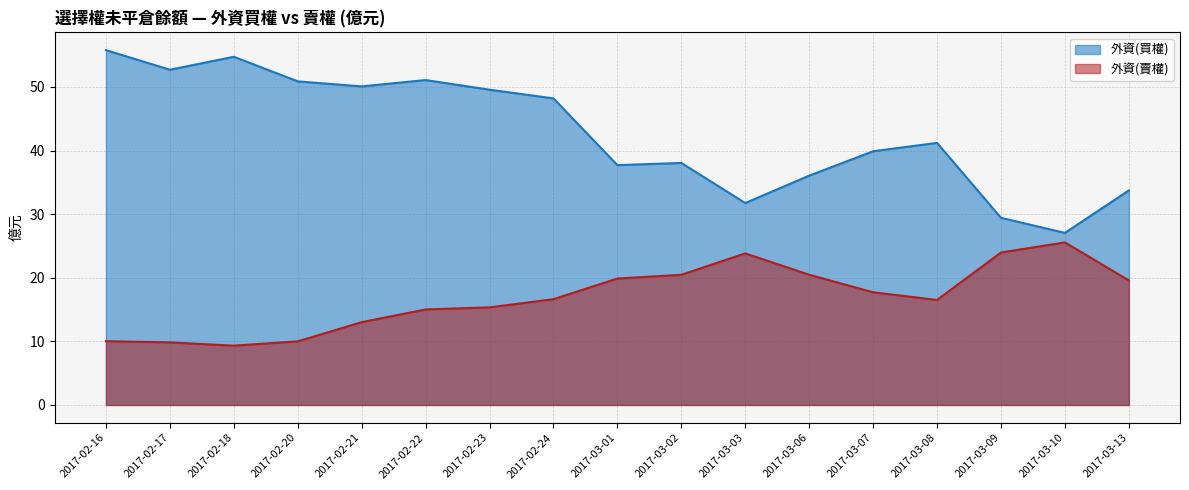

Where is the first local maximum for 外資(買權)?

2017-02-18